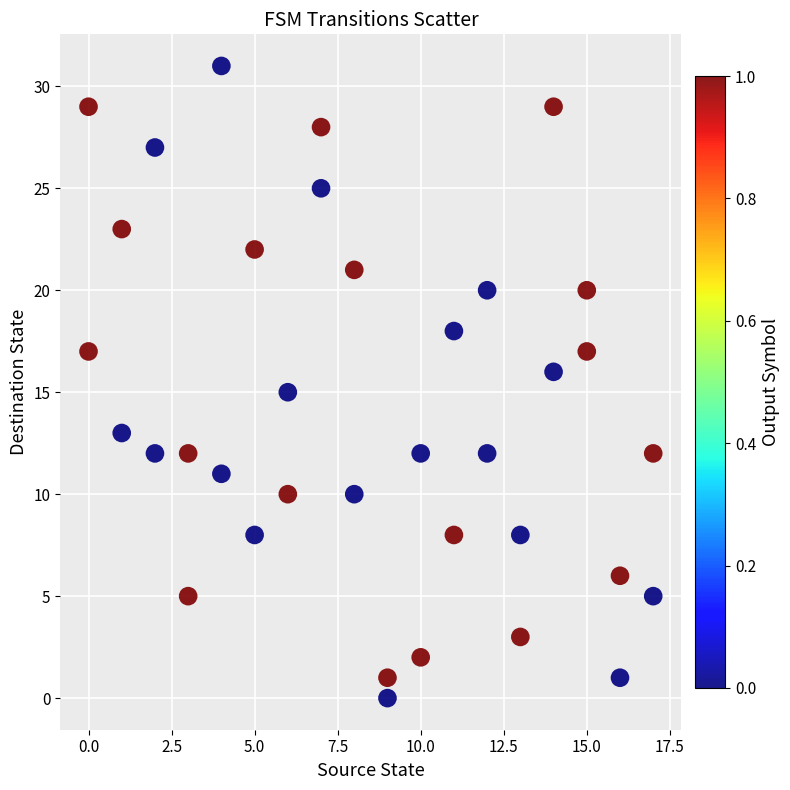

What is the range of X values (max minus min)?

17